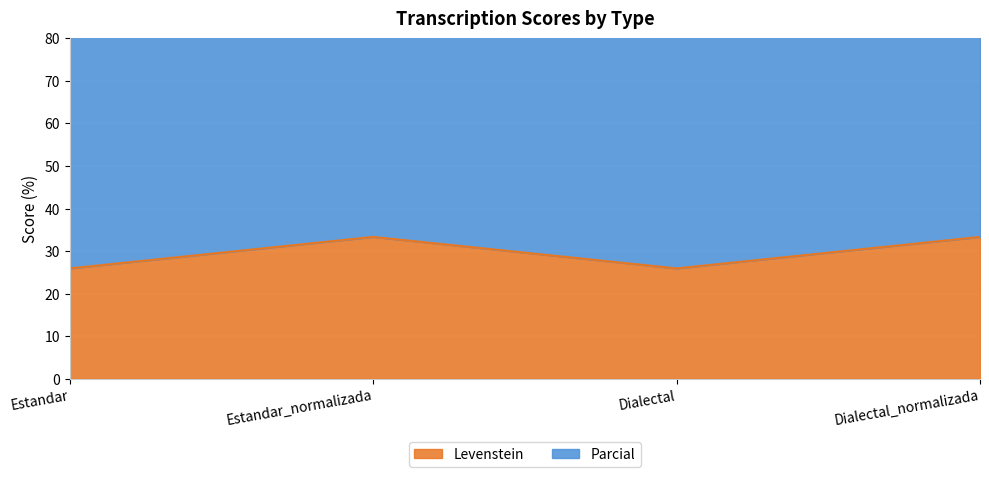

Reading right to left, transcribe all the data shown in this chart.

33.3	25.9	33.3	25.9